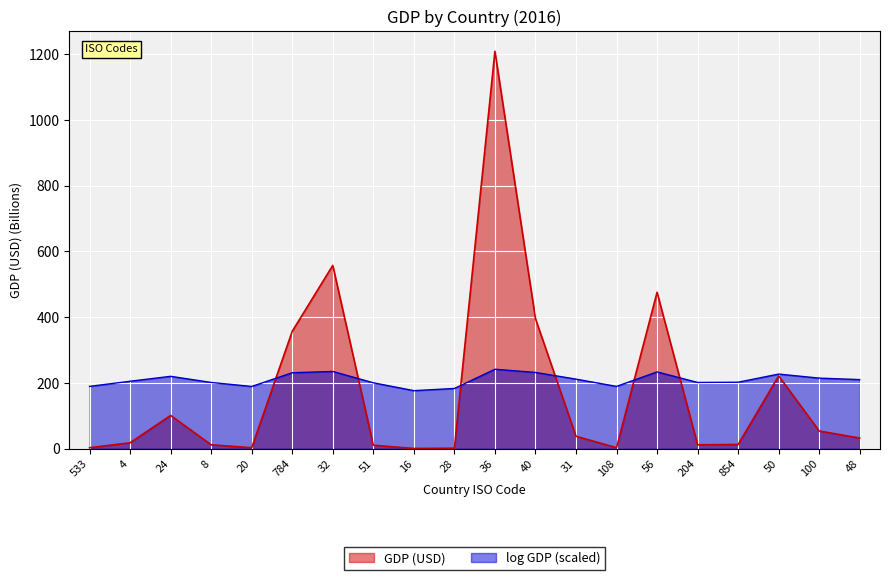

At which label is the value closest to 604?

32